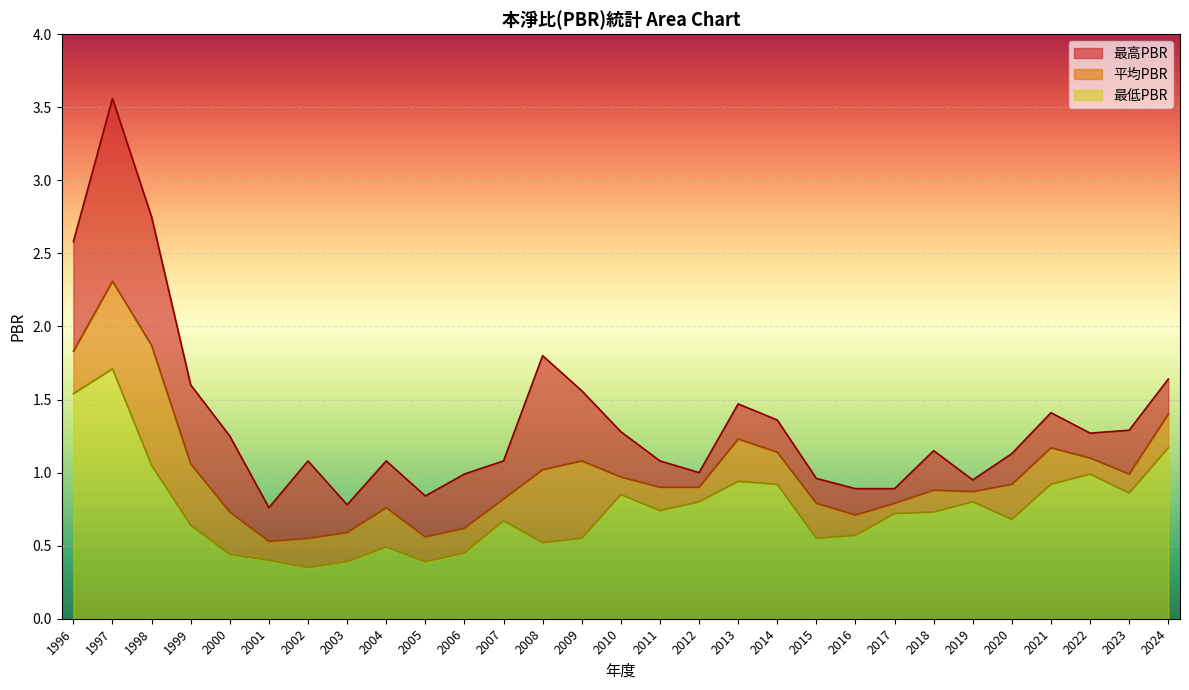

What is the sum of all 最高PBR values?

39.5